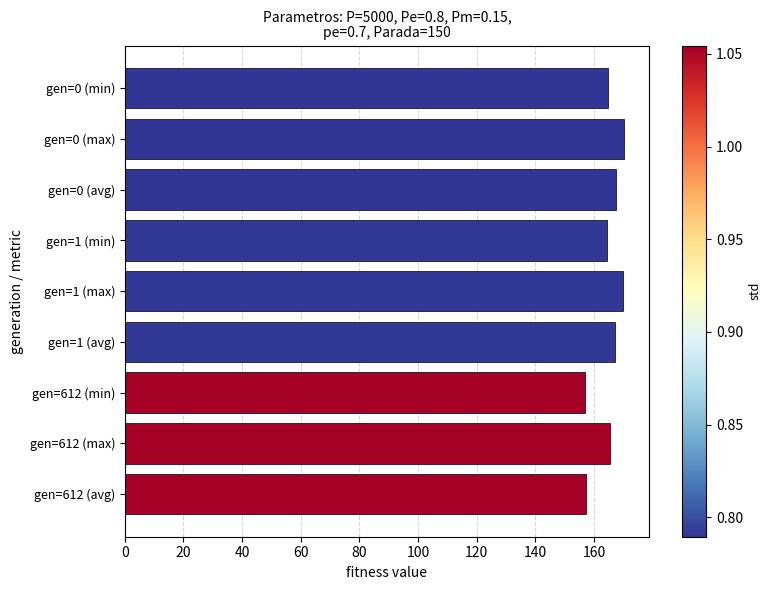

What is the maximum value shown in the chart?

170.2